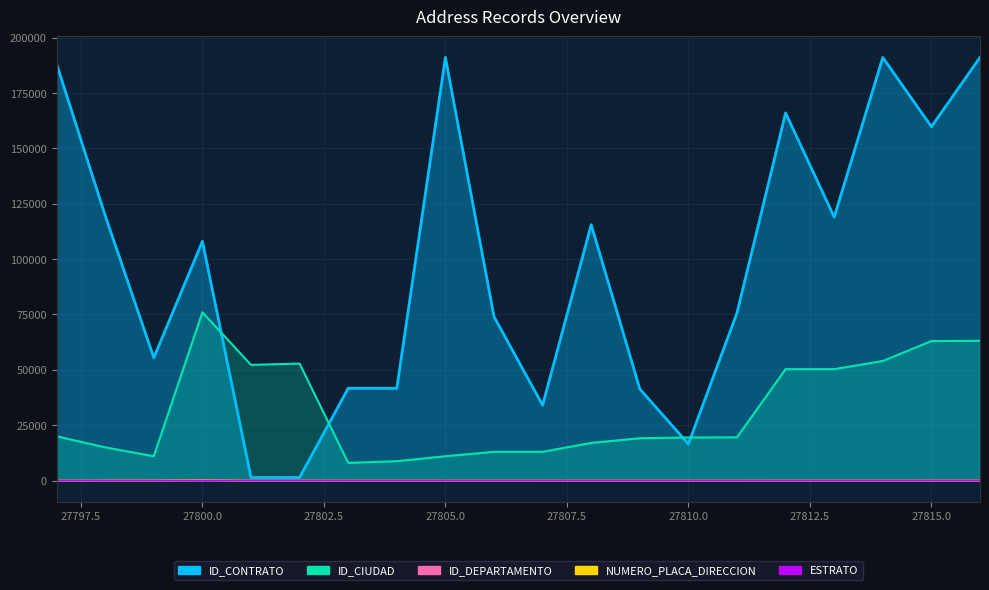

What is the highest value of the ID_CIUDAD series?

76001